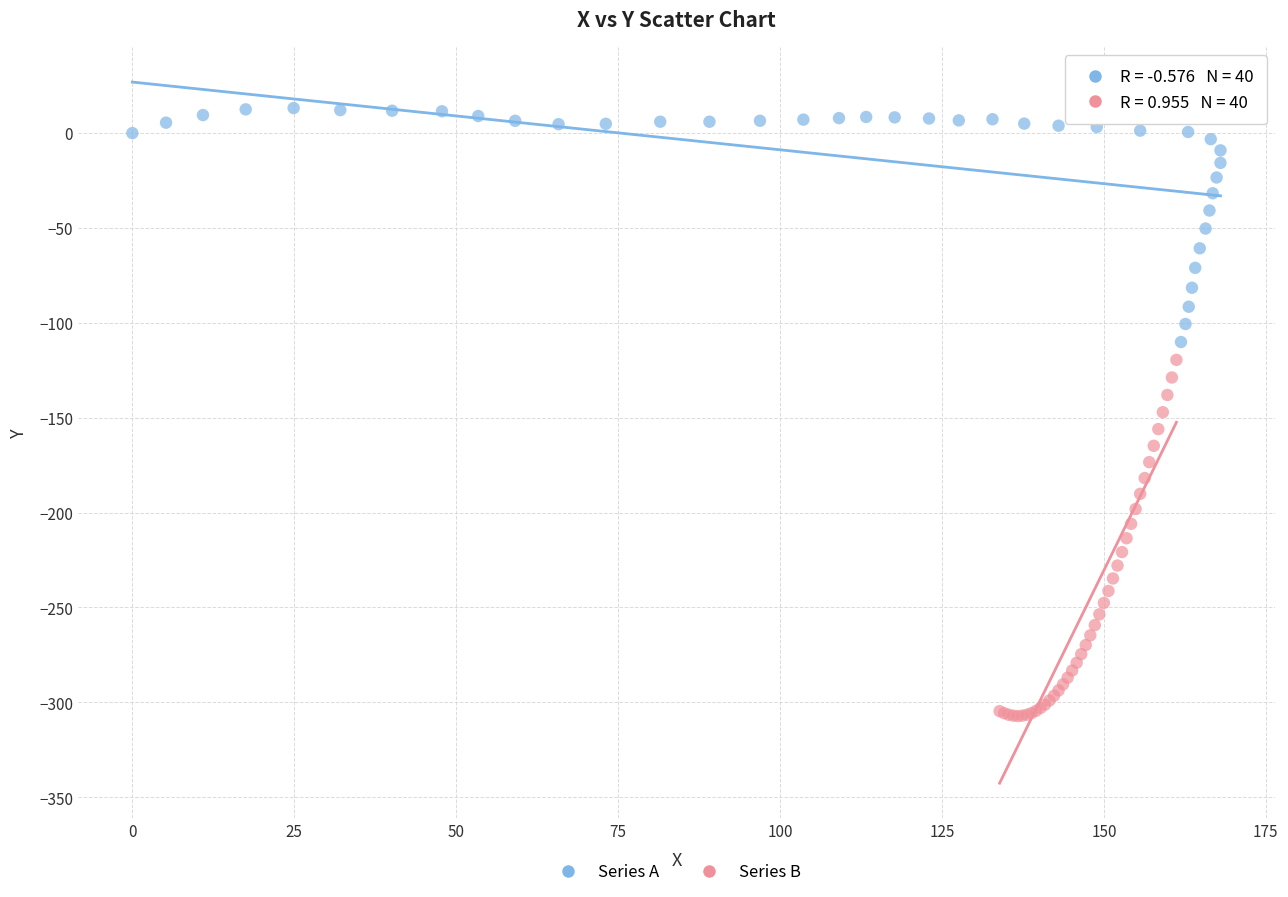

Which series reaches the minimum Y coordinate?

Series B